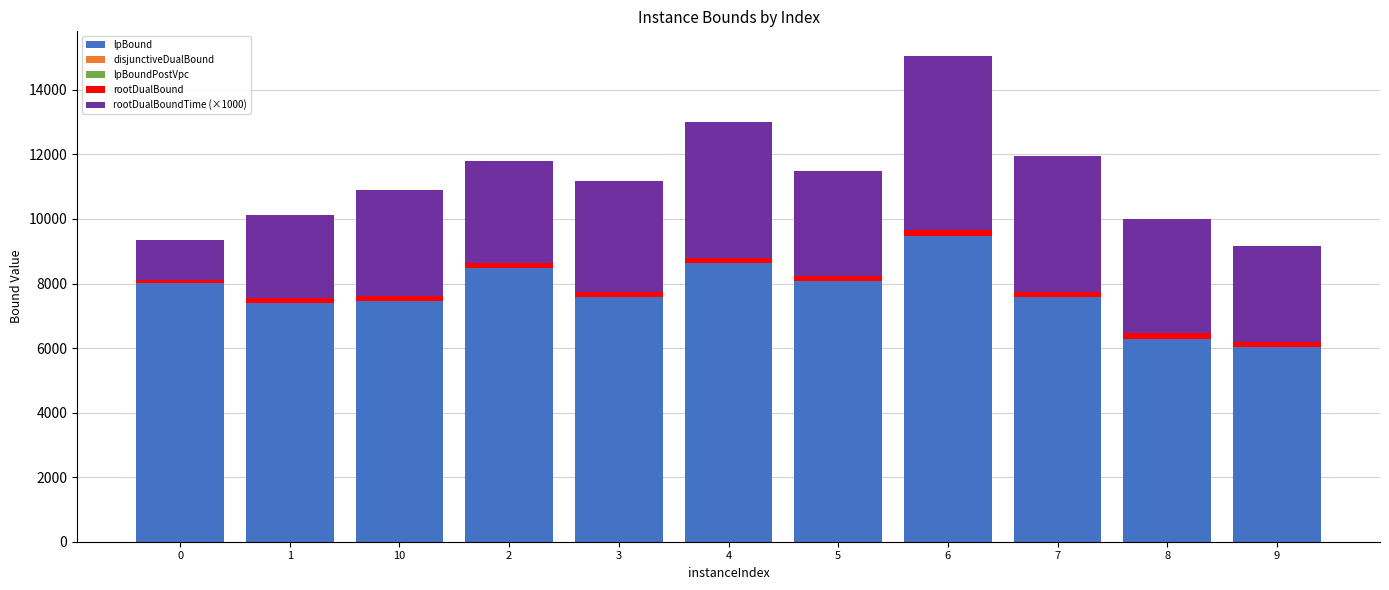

The value of lpBound at 5 is 8086.5. True or false?

True